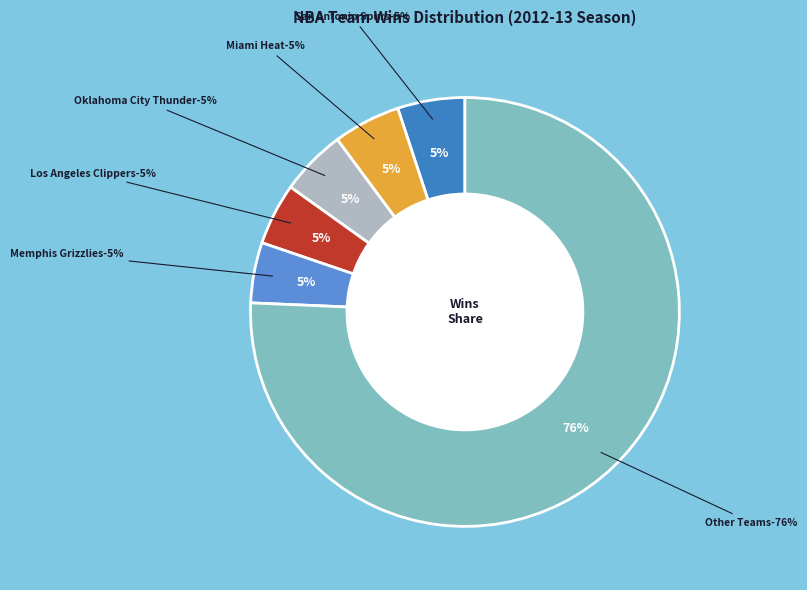

Is there a majority slice in this chart?

No